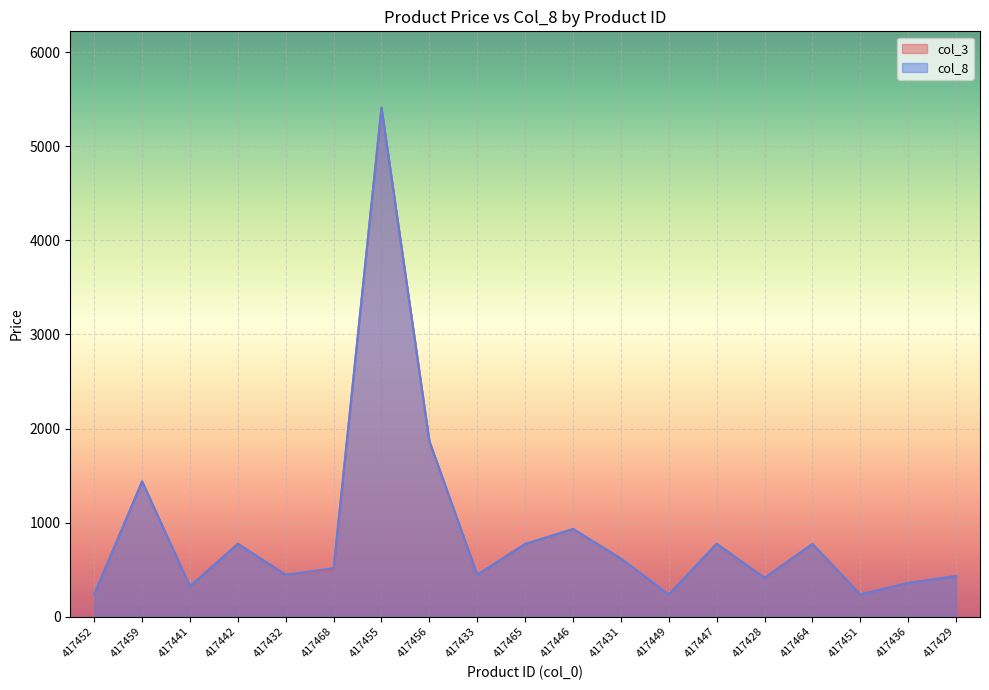

Rank the series by their maximum value, from highest to lowest.

col_3, col_8